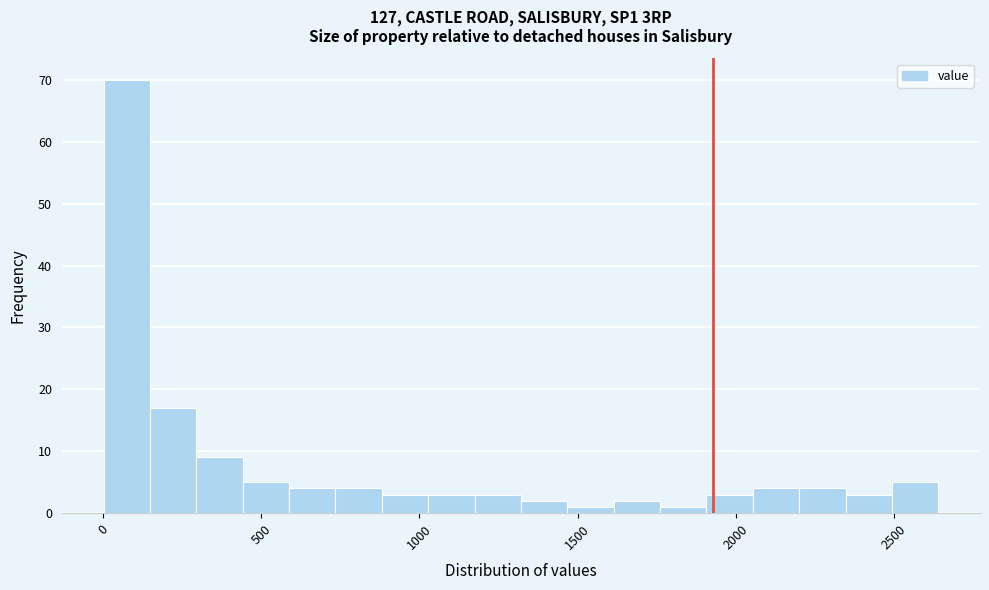

Read against the x-axis, roughly where is the centre of the tallest bar?

100